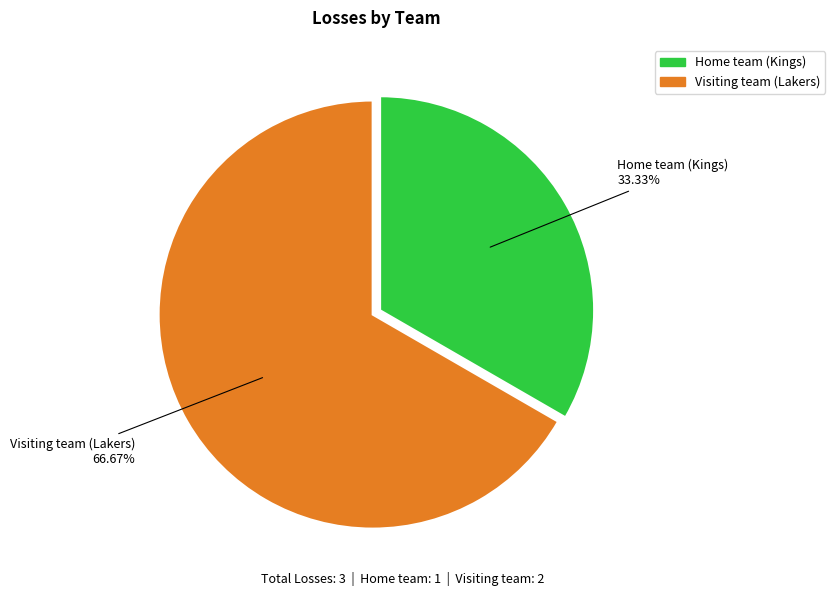

What is the largest slice in the pie chart?

Visiting team (Lakers)